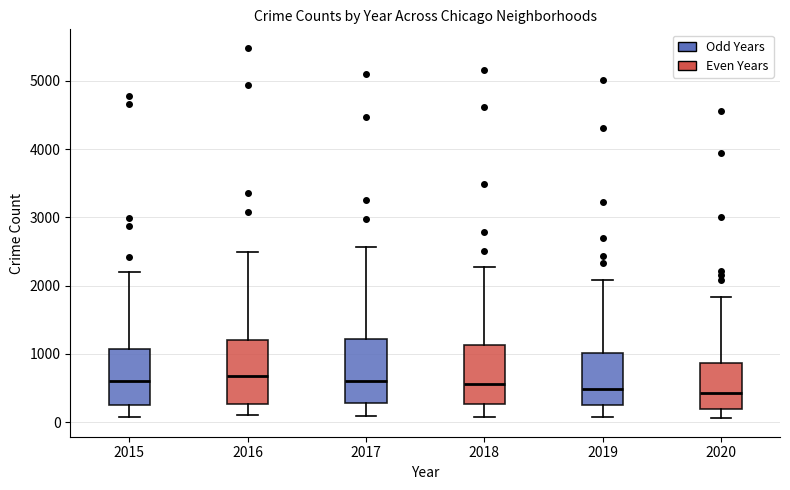

Reading left to right, read every box against the y-axis: the position of its median line, the range the box covers, and the ends of its whiskers. The values are not printed on the chart, so give them approximately, as read against the axis.

2015: median 600, box 300 to 1100, whiskers 100 to 2200
2016: median 700, box 300 to 1200, whiskers 100 to 2500
2017: median 600, box 300 to 1200, whiskers 100 to 2600
2018: median 600, box 300 to 1100, whiskers 100 to 2300
2019: median 500, box 300 to 1000, whiskers 100 to 2100
2020: median 400, box 200 to 900, whiskers 100 to 1800